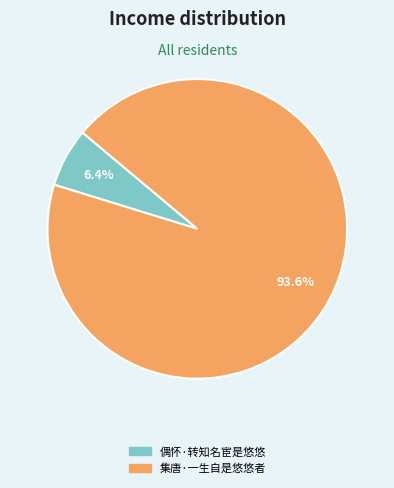

True or false: 集唐·一生自是悠悠者 accounts for 94% of the total.

True